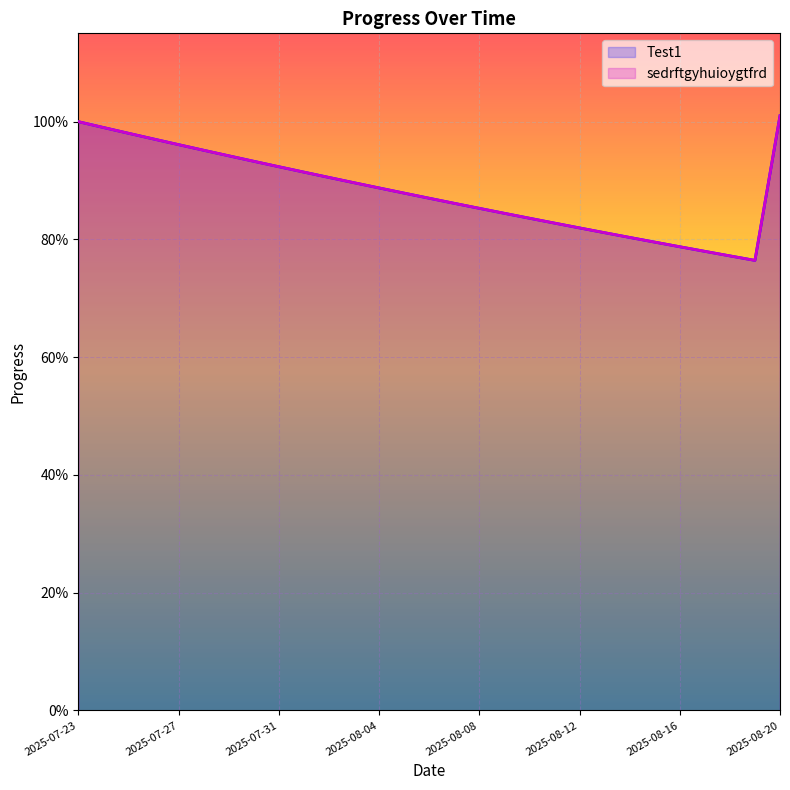

True or false: sedrftgyhuioygtfrd and Test1 intersect in this chart.

False